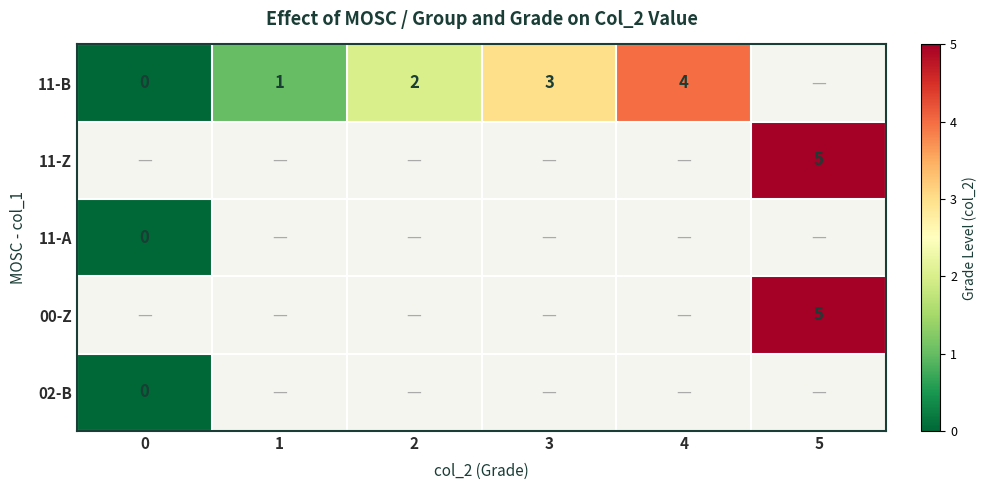

How many data points does each series have?

6